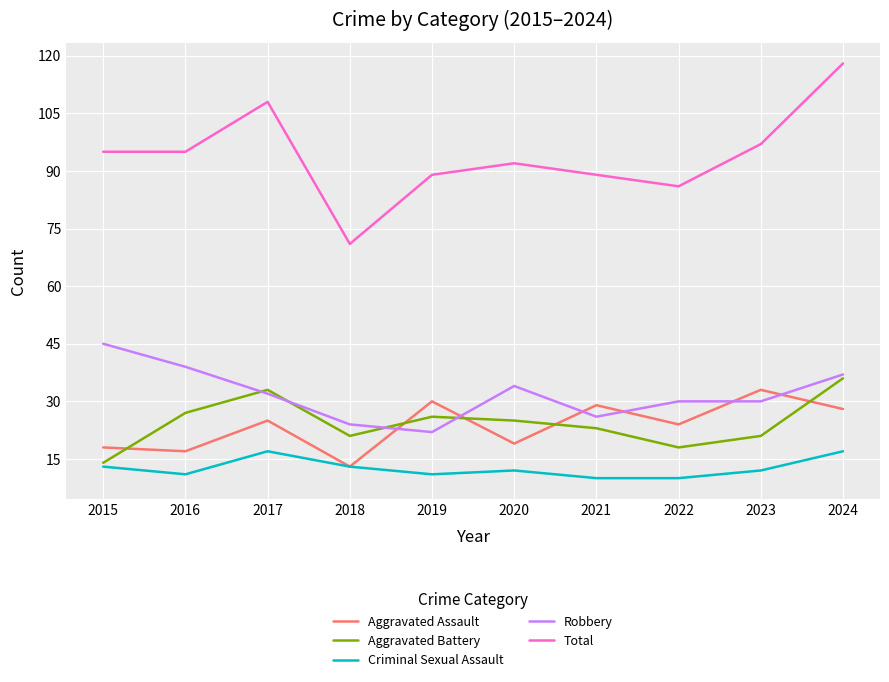

Which series has the widest spread of values?

Total